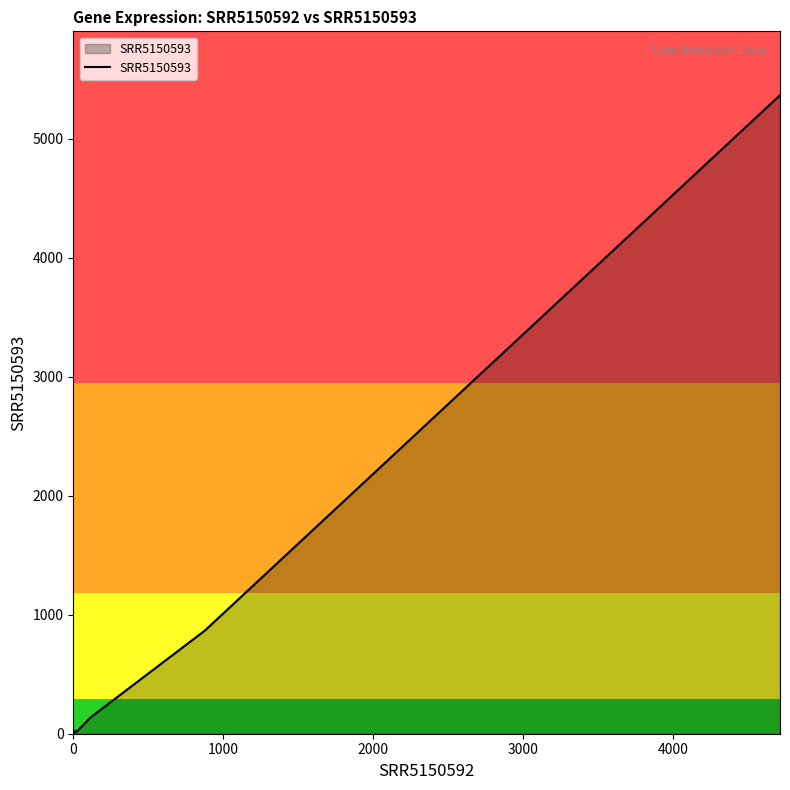

Reading left to right, extract all data points from this chart.

1	0	0	0	0	0	0	0	0	0	0	0	0	0	1	0	0	0	0	0	0	0	0	0	0	0	0	0	2	0	2	1	9	13	17	26	17	139	866	5364